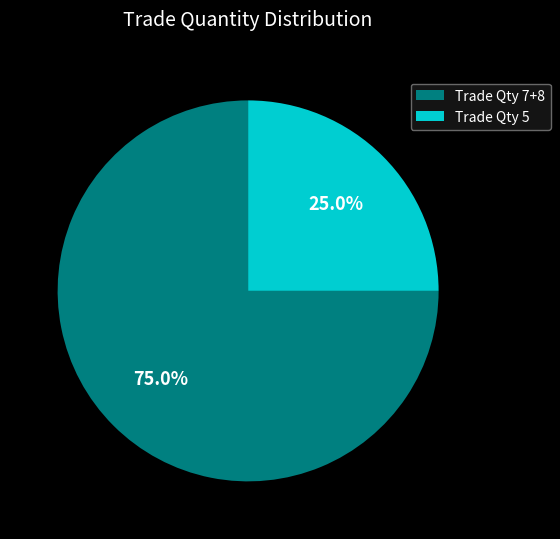

Which category accounts for the majority?

Trade Qty 7+8